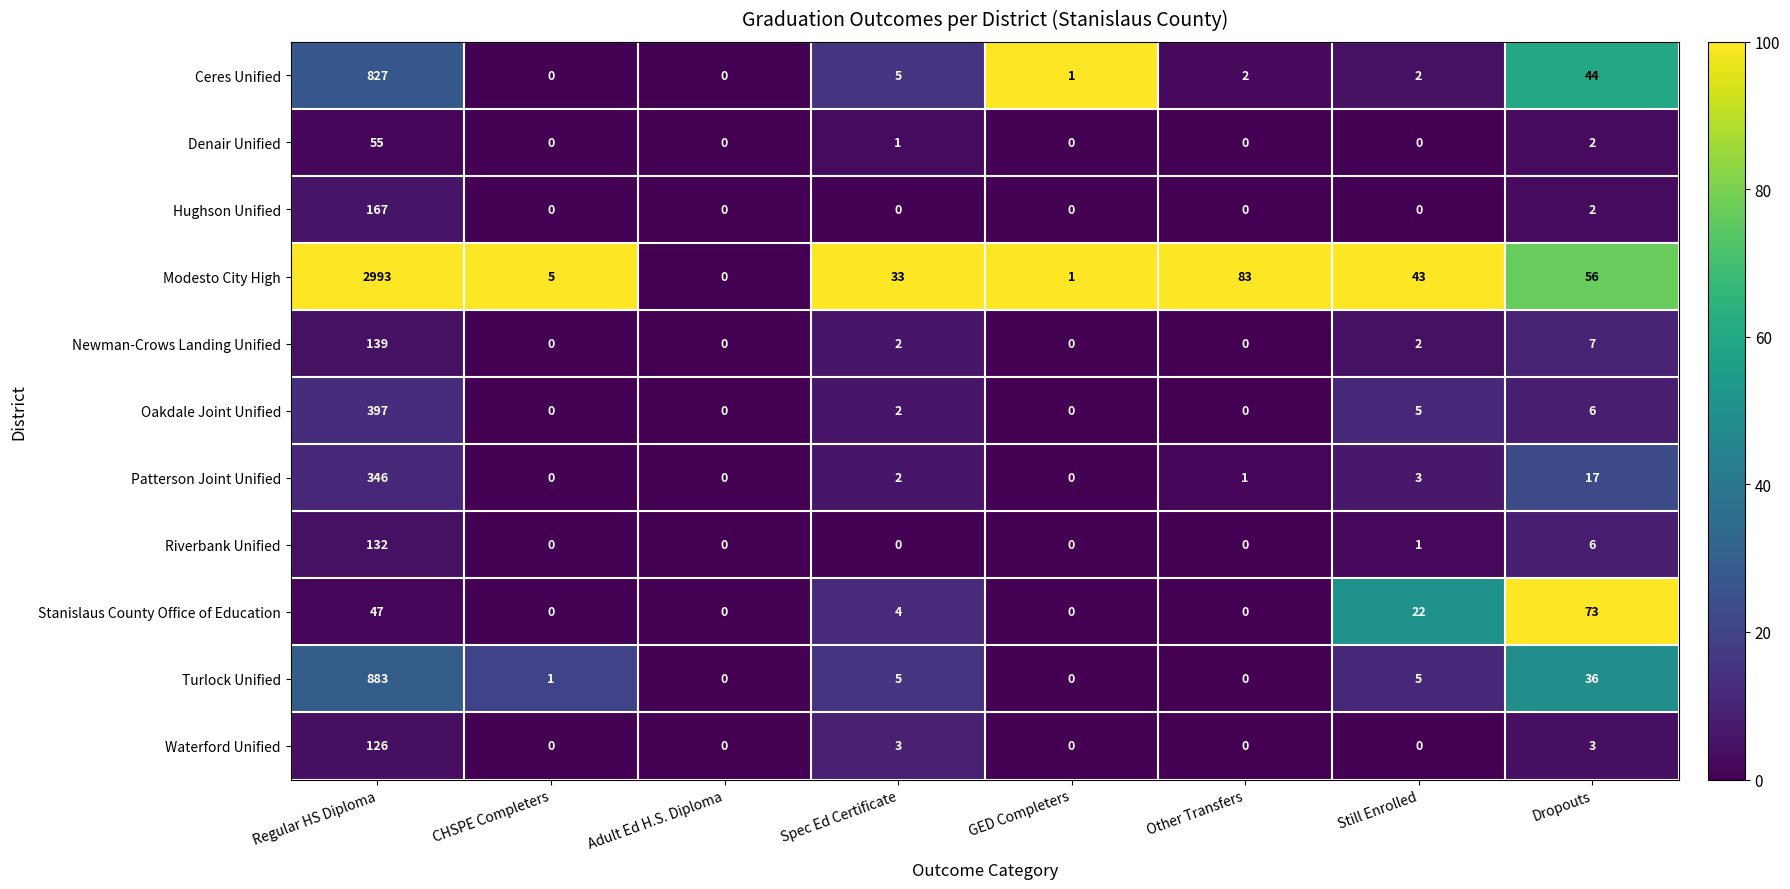

At how many categories does at least one series exceed 87?

1